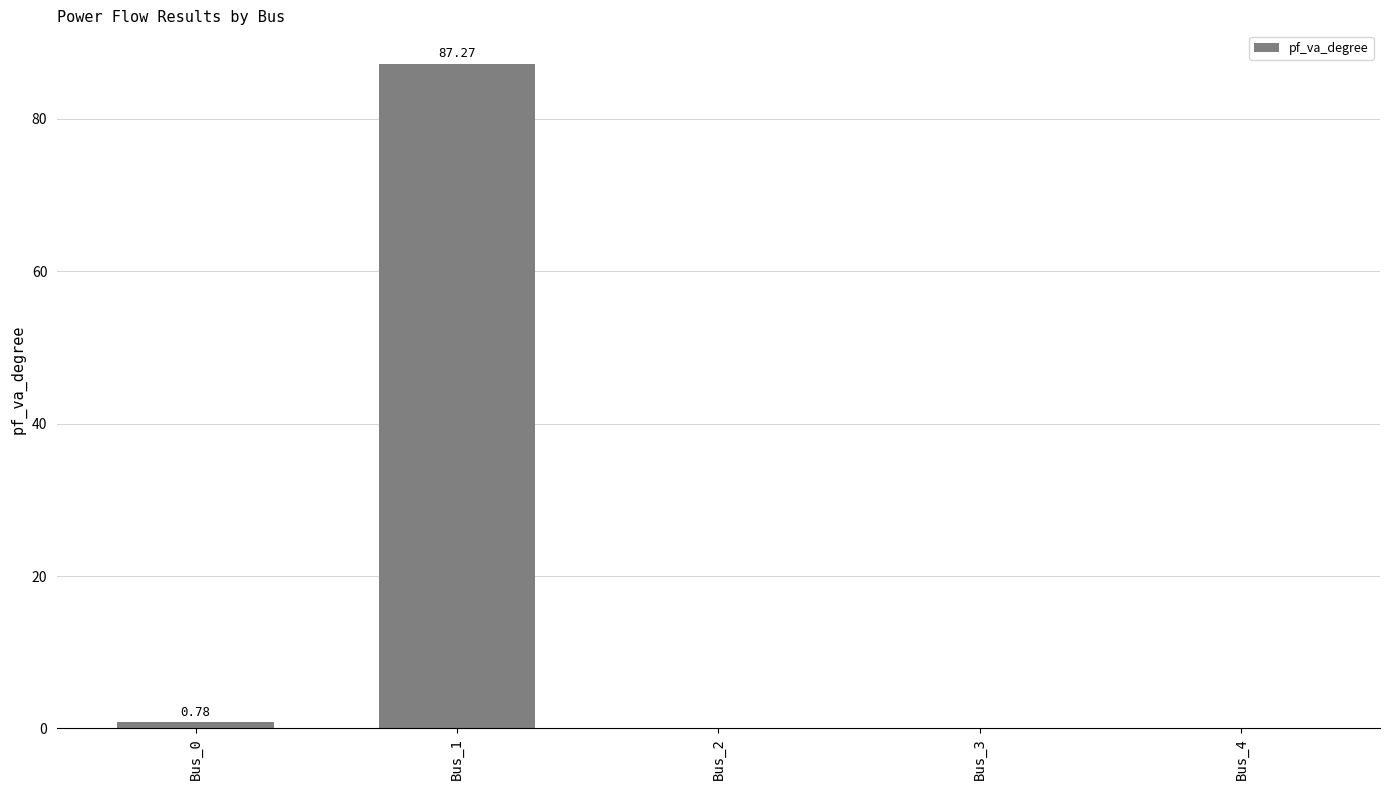

What is the sum of all values?

88.0